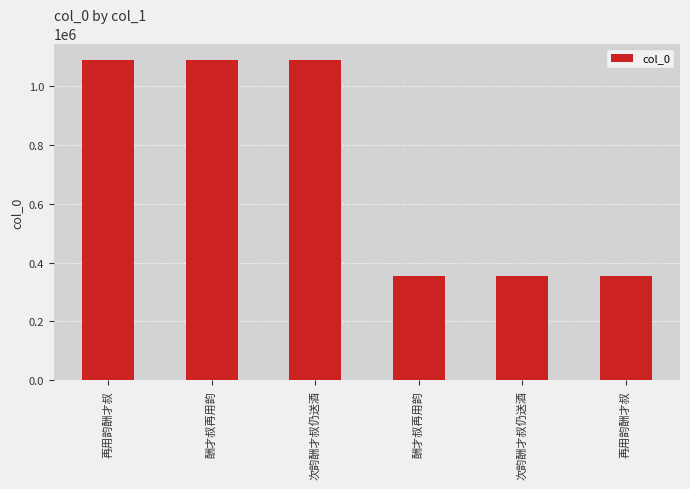

Does the chart contain any negative values?

No